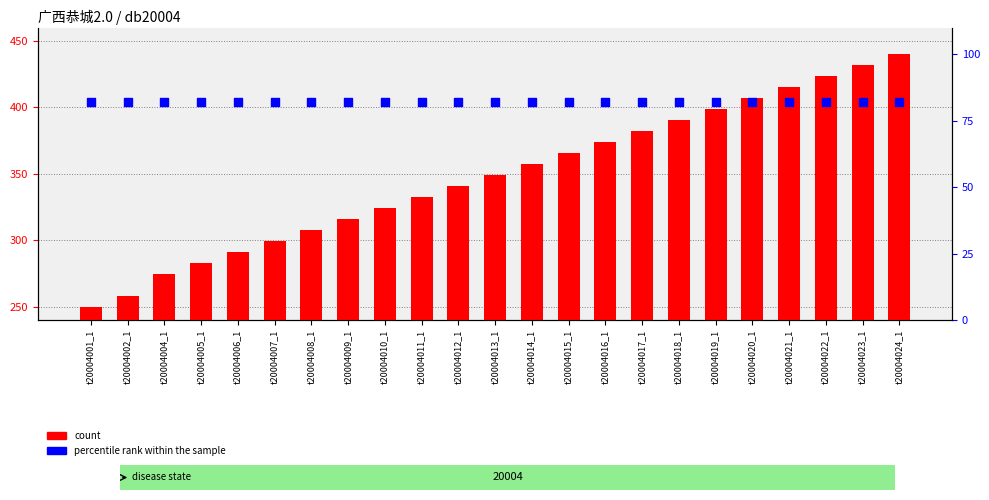

At how many categories does at least one series exceed 83?

23